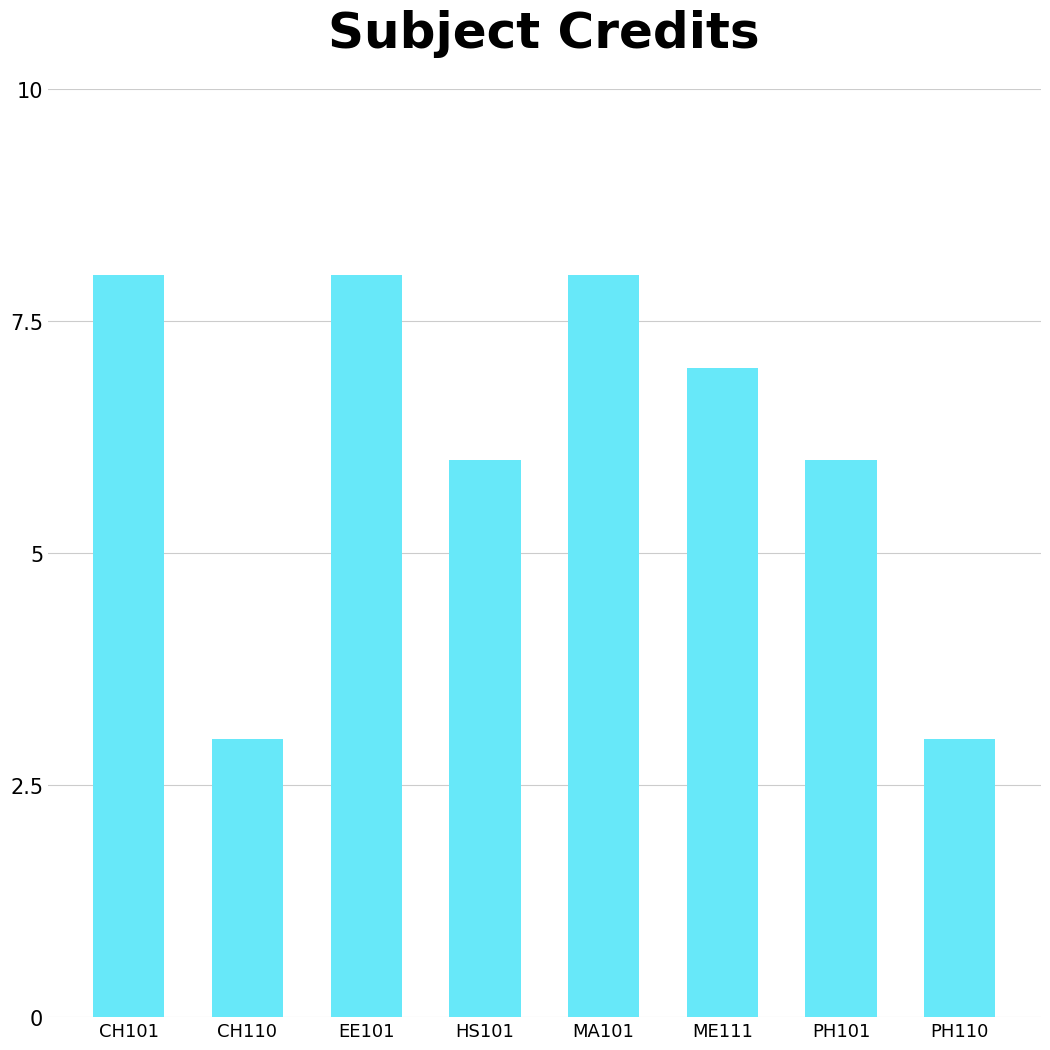

Between MA101 and PH110, which is larger?

MA101